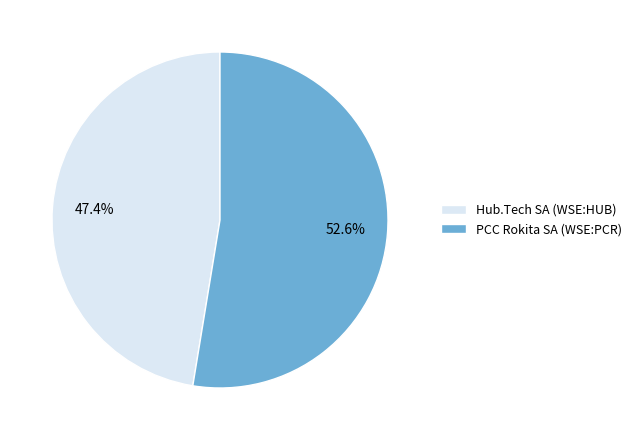

Is there a majority slice in this chart?

Yes